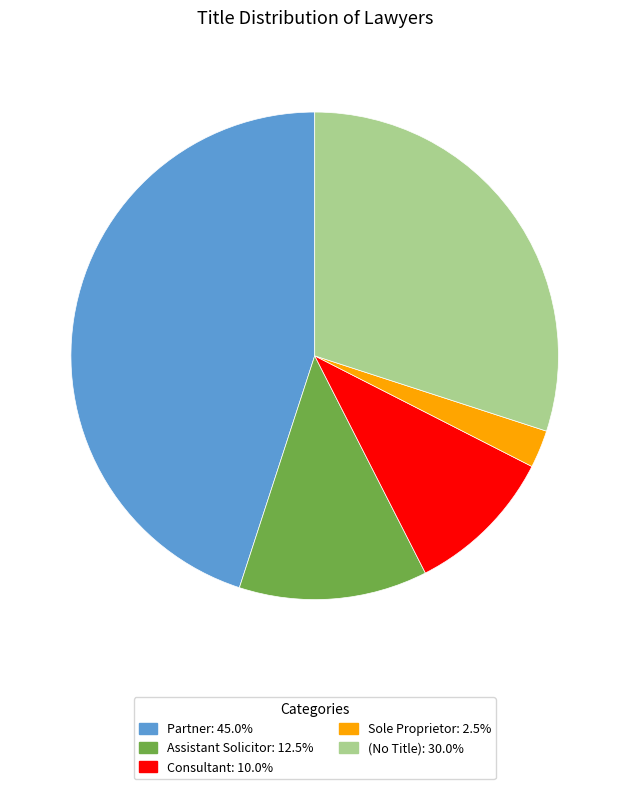

Is there a majority slice in this chart?

No